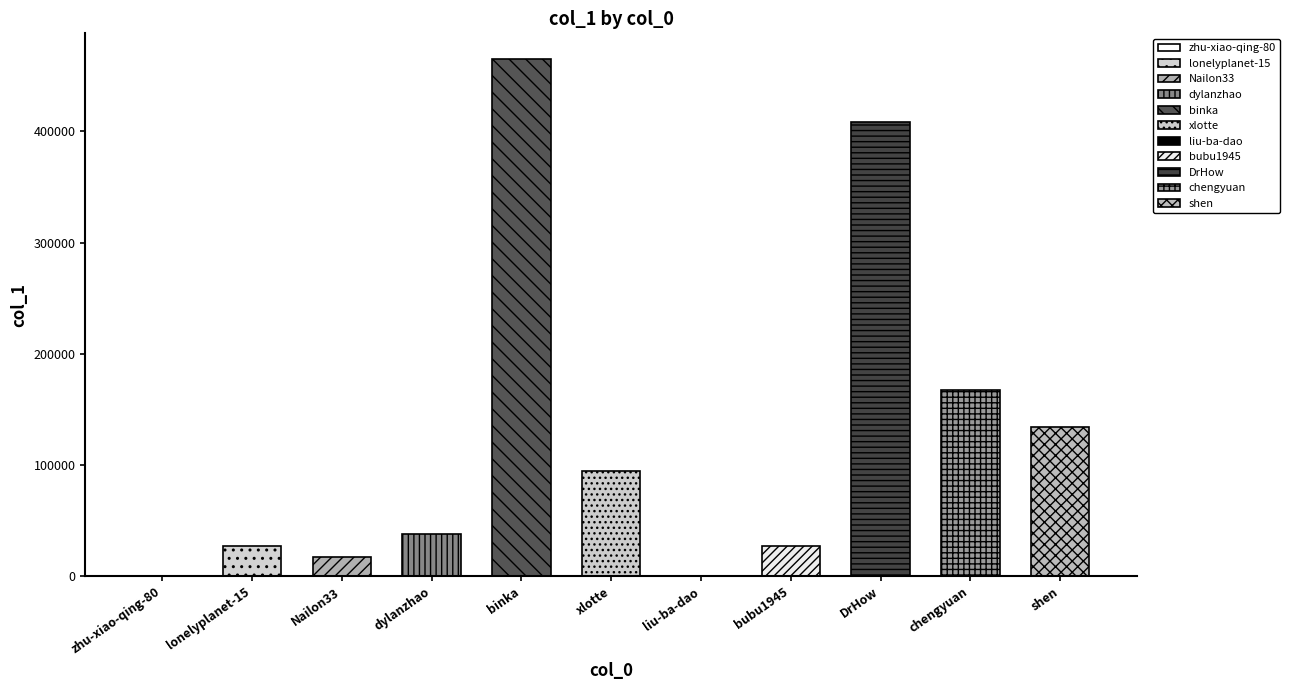

What is the difference between the second highest and second lowest values?

408320